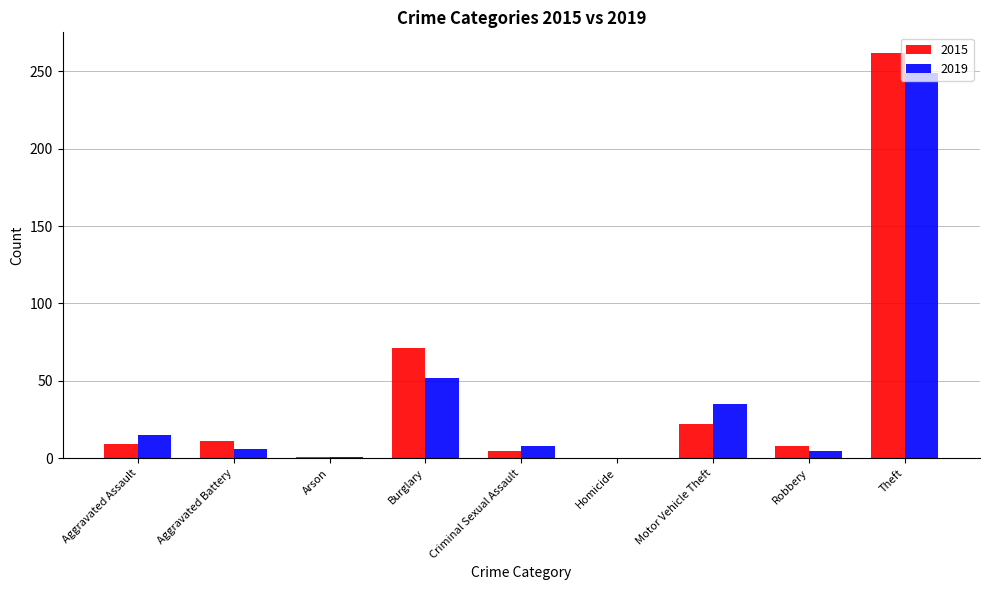

What is the greatest value displayed?

262